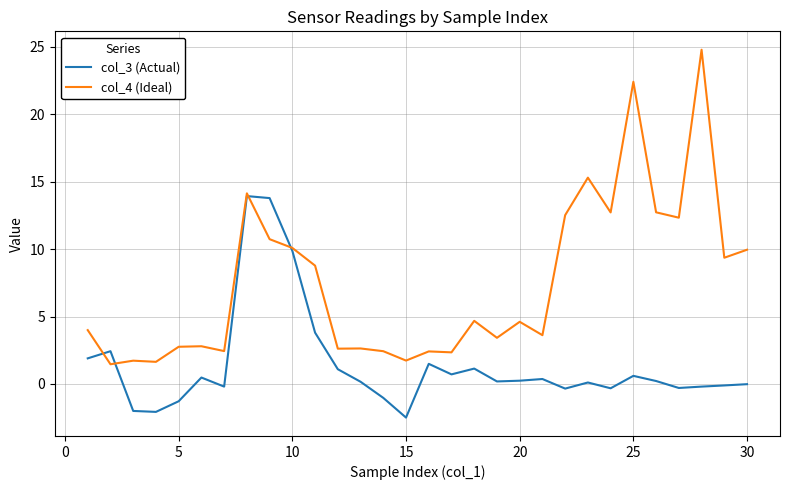

Which series has the largest range (max minus min)?

col_4 (Ideal)